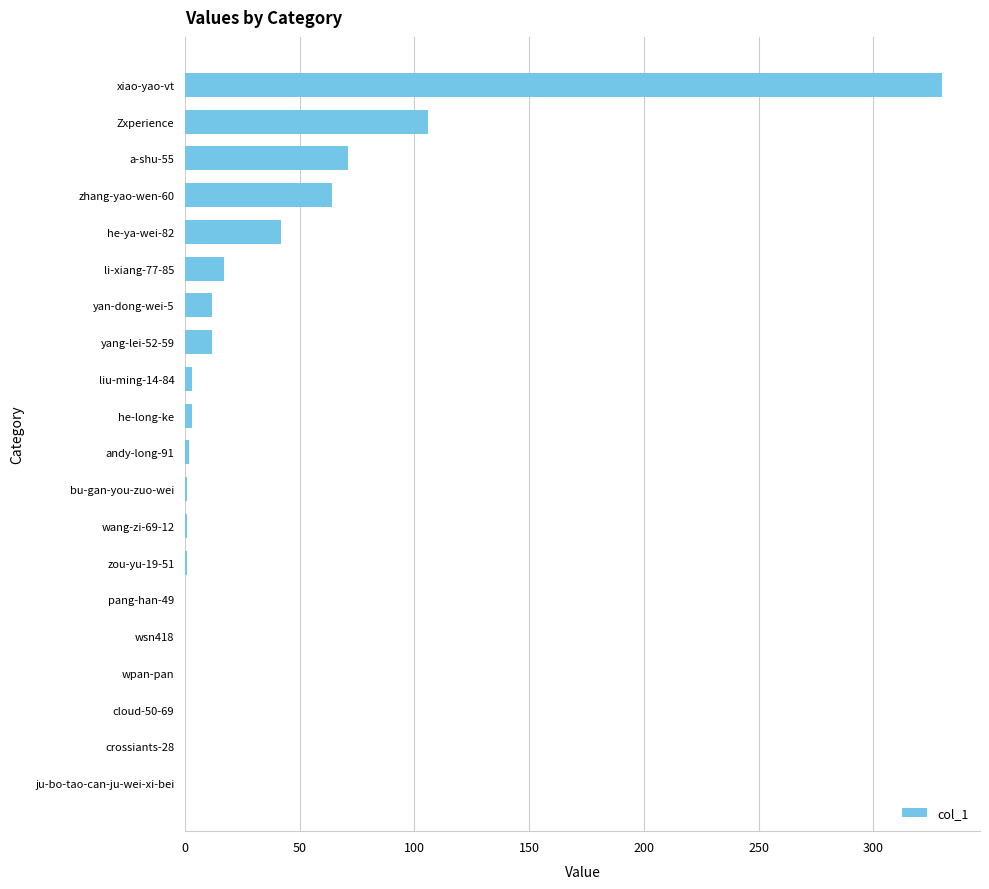

What is the ratio of the value at he-ya-wei-82 to the value at a-shu-55?

0.6